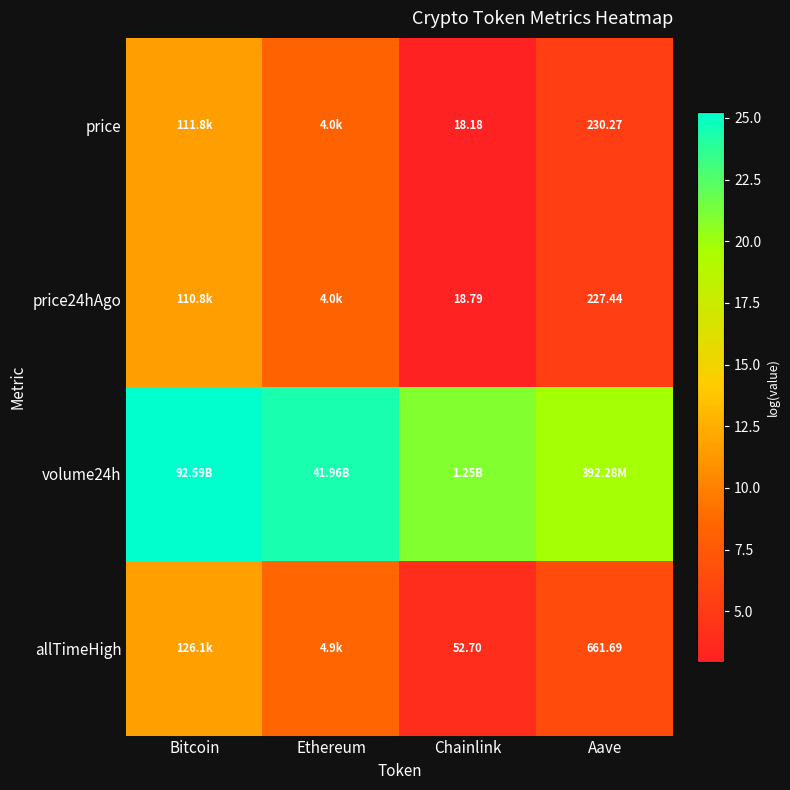

Is it true that volume24h equals 24.5 at Ethereum?

True